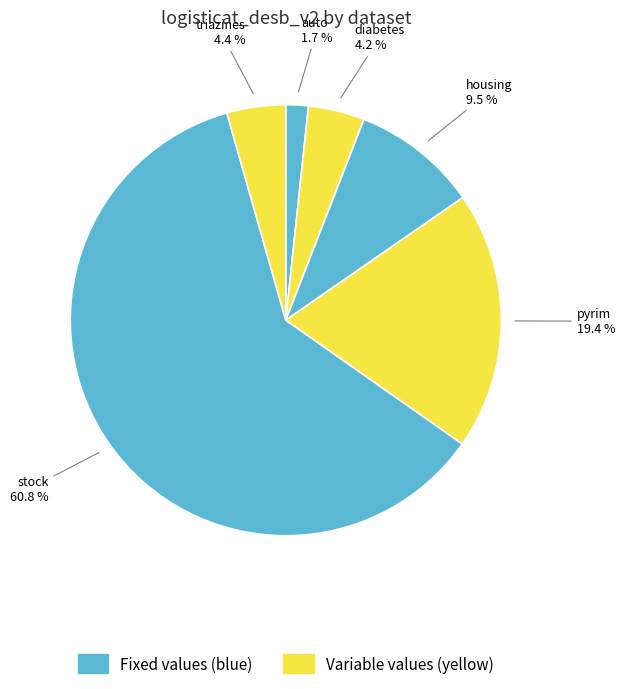

How many slices are in this pie chart?

6